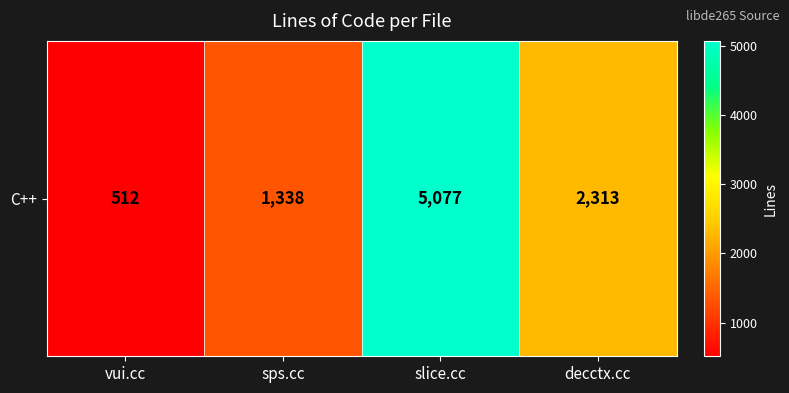

What is the difference between the second highest and second lowest values?

975